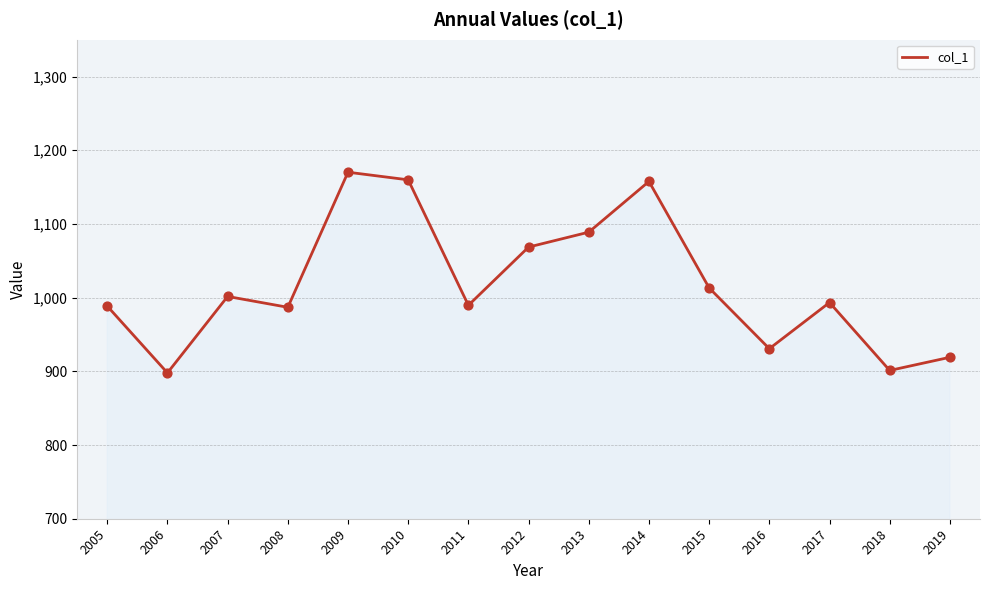

What is the change in value from 2014 to 2016?

-227.0